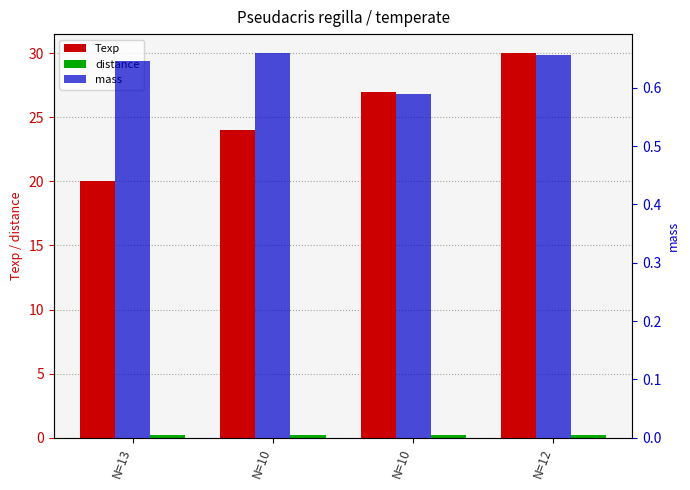

Does the chart contain stacked bars?

No